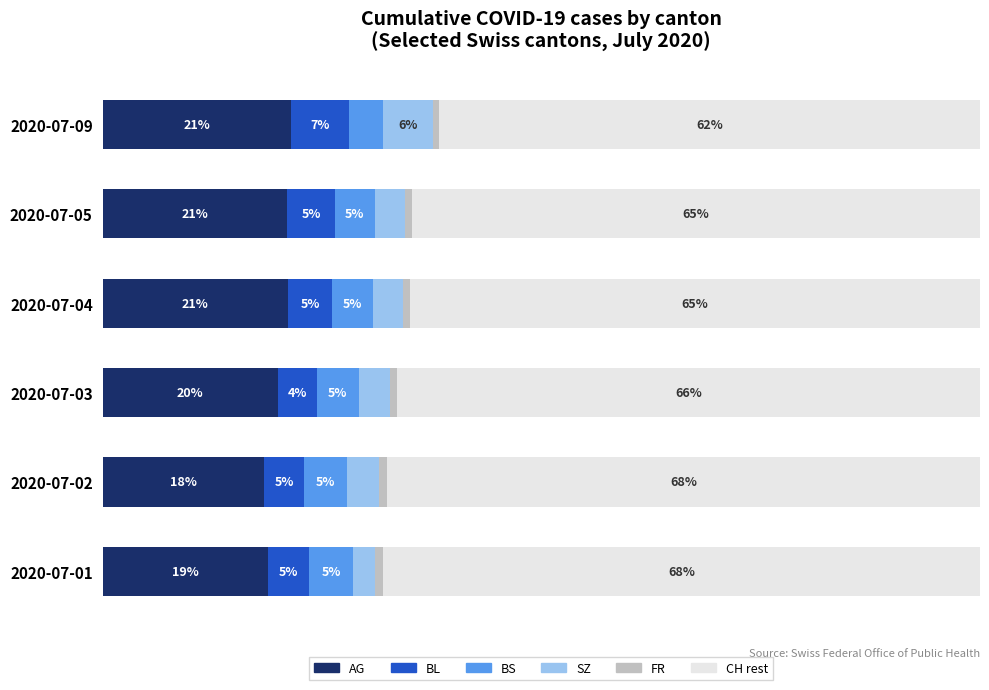

The value of BL at 2020-07-04 is 2.8. True or false?

False